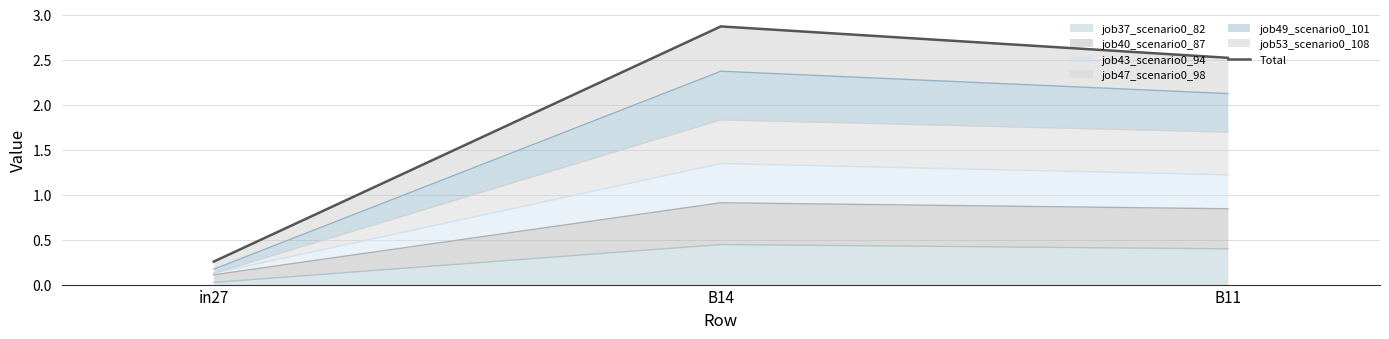

Rank the categories by value from lowest to highest.

in27, B11, B14